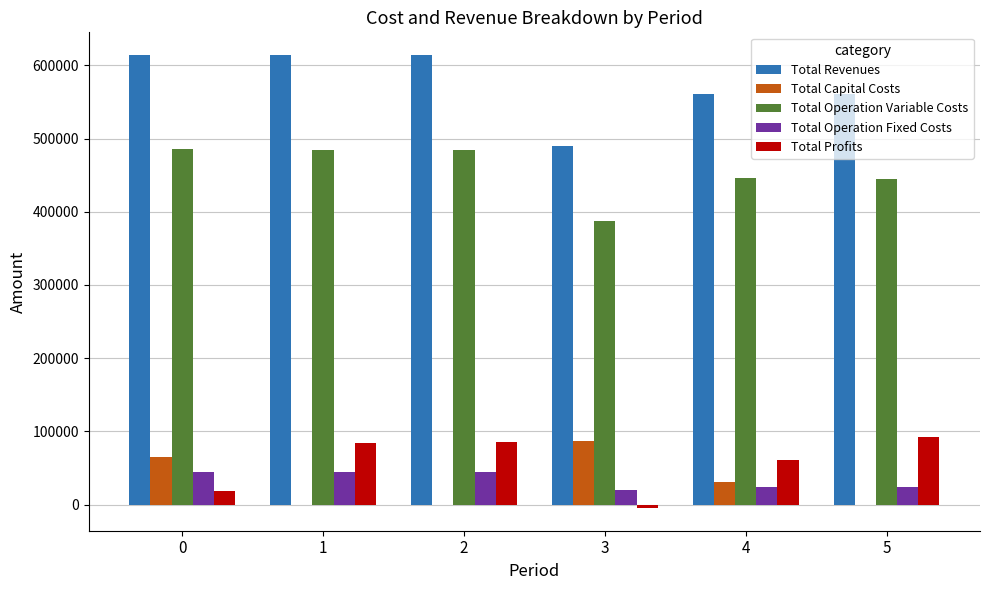

What is the sum of all Total Operation Fixed Costs values?

201633.6